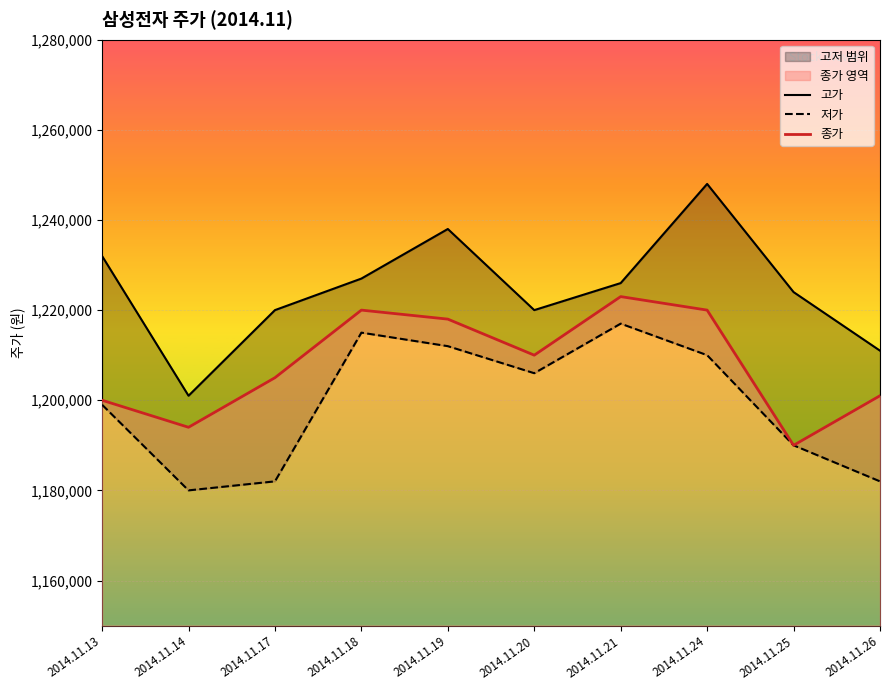

Reading left to right, list all the values displayed in this chart.

고가: 2014.11.13=1232000	2014.11.14=1201000	2014.11.17=1220000	2014.11.18=1227000	2014.11.19=1238000	2014.11.20=1220000	2014.11.21=1226000	2014.11.24=1248000	2014.11.25=1224000	2014.11.26=1211000
저가: 2014.11.13=1199000	2014.11.14=1180000	2014.11.17=1182000	2014.11.18=1215000	2014.11.19=1212000	2014.11.20=1206000	2014.11.21=1217000	2014.11.24=1210000	2014.11.25=1190000	2014.11.26=1182000
종가: 2014.11.13=1200000	2014.11.14=1194000	2014.11.17=1205000	2014.11.18=1220000	2014.11.19=1218000	2014.11.20=1210000	2014.11.21=1223000	2014.11.24=1220000	2014.11.25=1190000	2014.11.26=1201000